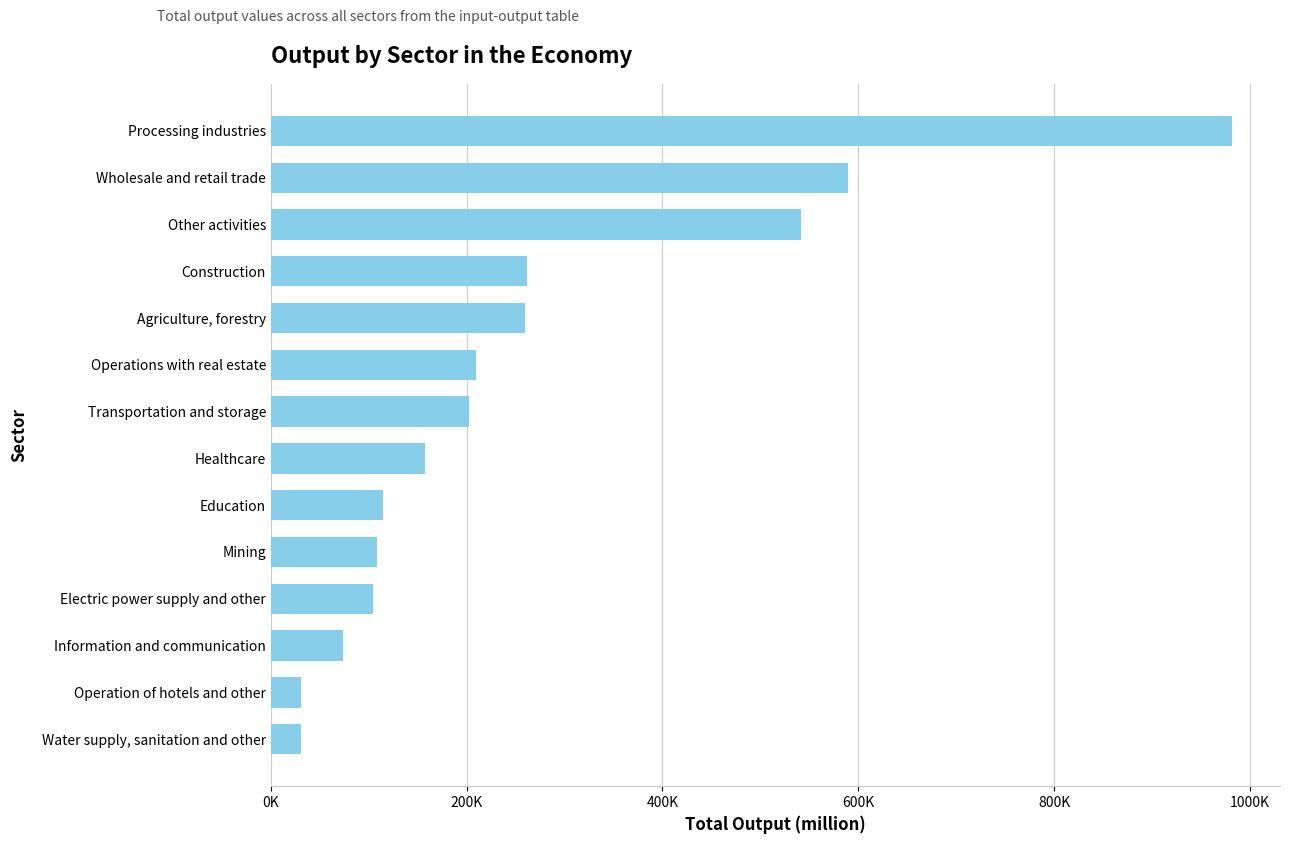

Rank the categories by value from lowest to highest.

Water supply, sanitation and other, Operation of hotels and other, Information and communication, Electric power supply and other, Mining, Education, Healthcare, Transportation and storage, Operations with real estate, Agriculture, forestry, Construction, Other activities, Wholesale and retail trade, Processing industries